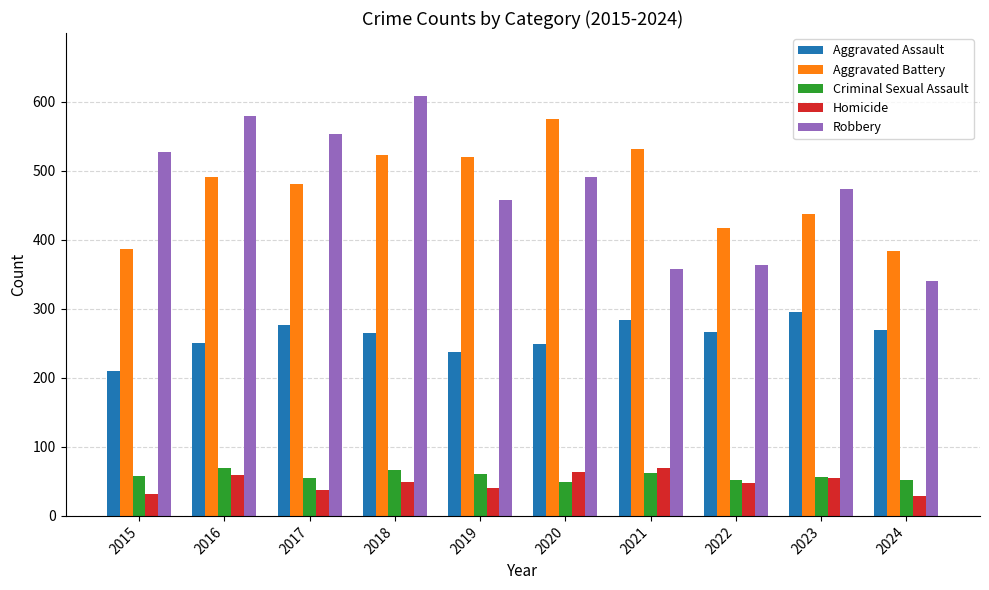

What value does the Aggravated Assault series have at 2022?

267